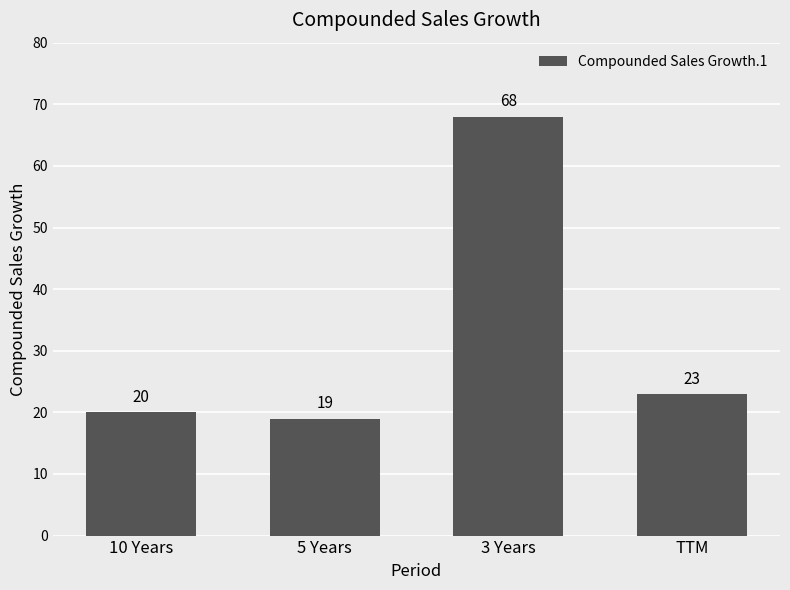

What is the label of the 1st bar from the right?

TTM